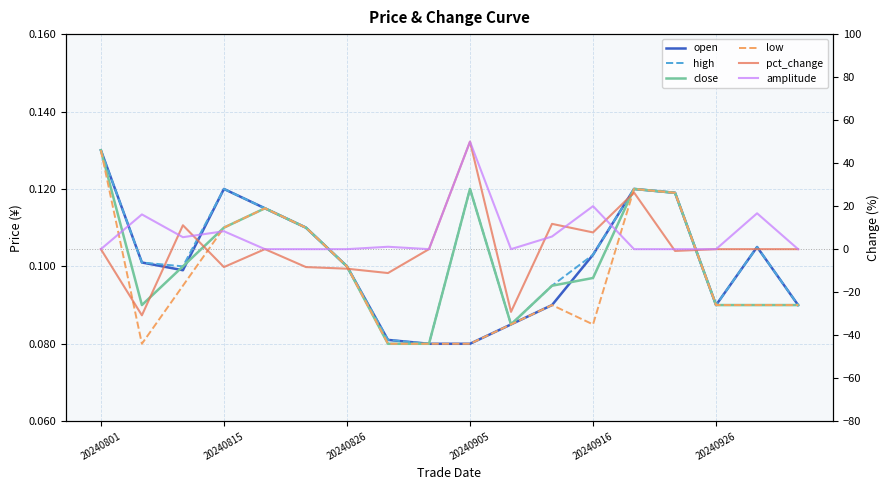

How many distinct data groups are displayed?

6